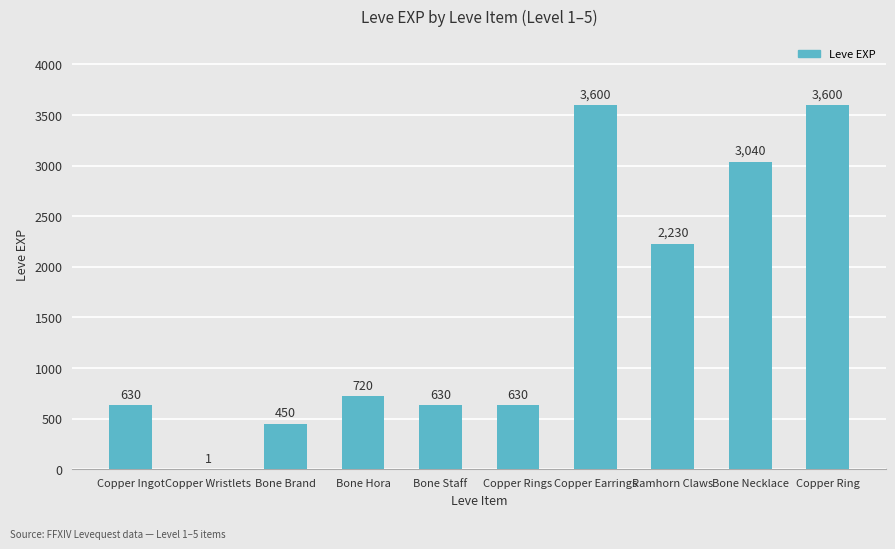

What is the sum of all values?

15531